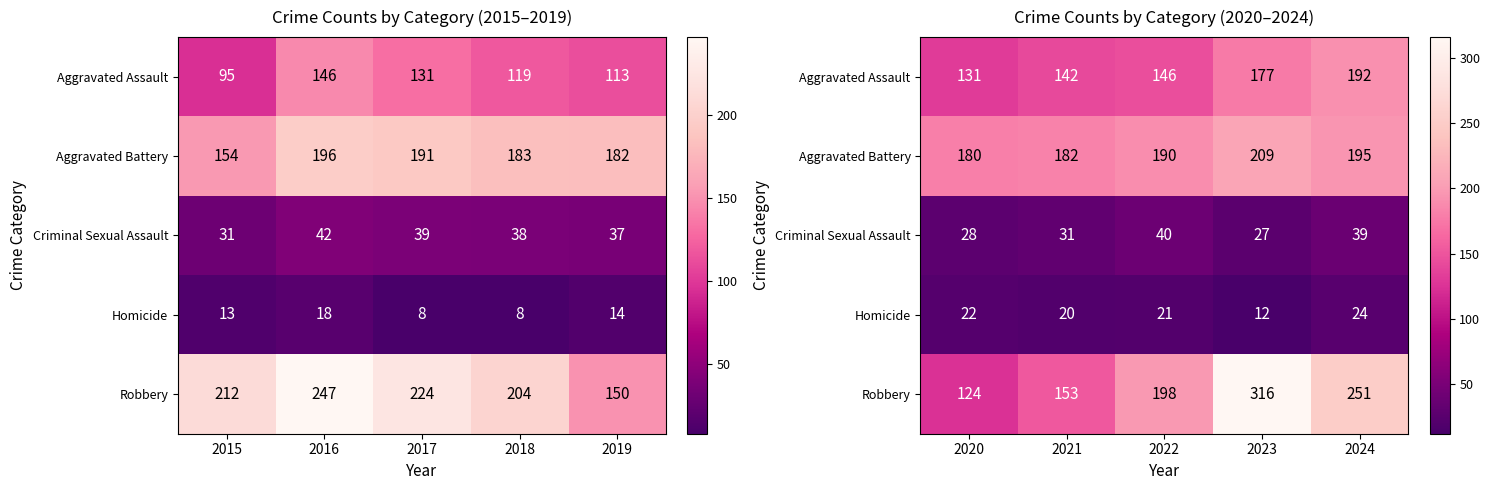

The Criminal Sexual Assault series shows 45 at 2020. True or false?

False